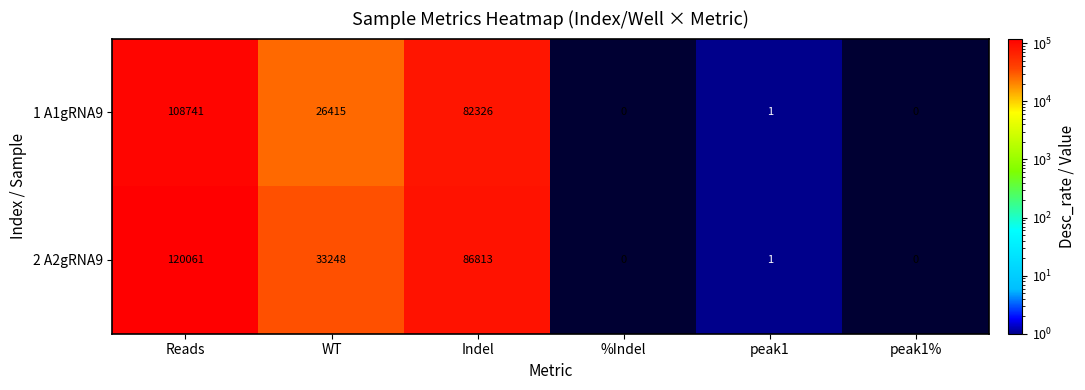

Which series has the largest range (max minus min)?

2 A2gRNA9